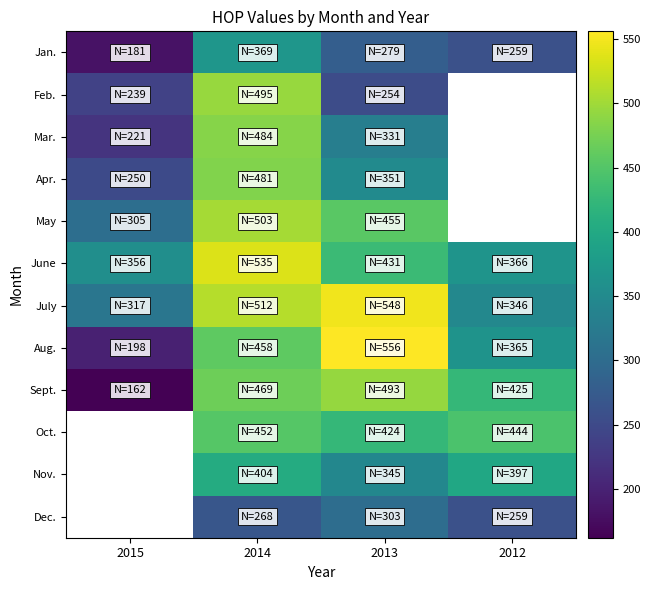

What value does the June series have at 2015?

356.0